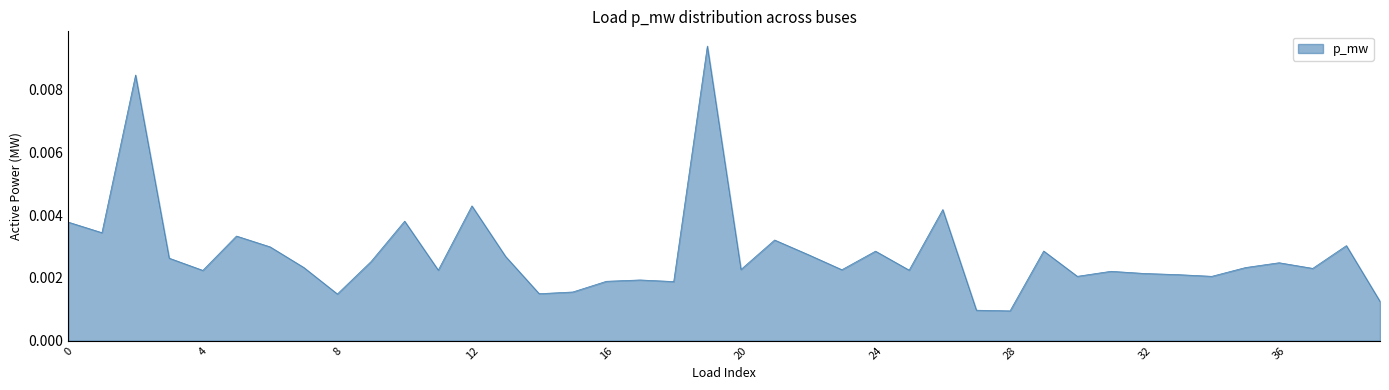

Which label corresponds to the largest value in the chart?

19